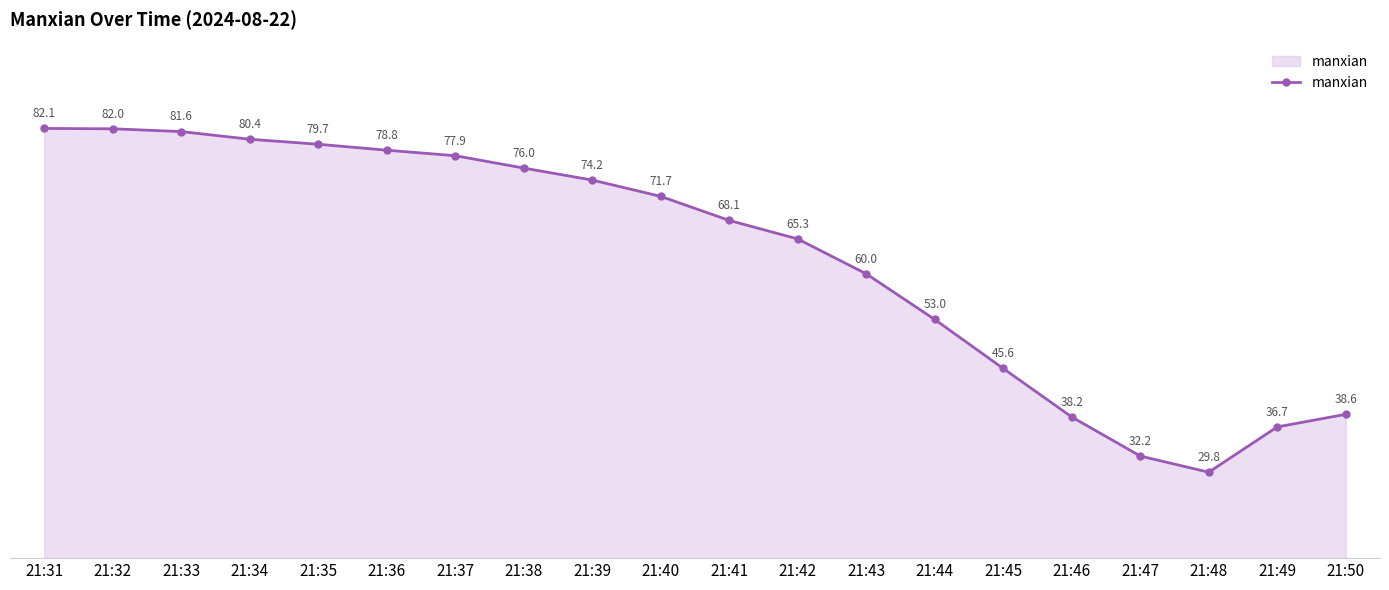

Rank the categories by value from highest to lowest.

21:31, 21:32, 21:33, 21:34, 21:35, 21:36, 21:37, 21:38, 21:39, 21:40, 21:41, 21:42, 21:43, 21:44, 21:45, 21:50, 21:46, 21:49, 21:47, 21:48